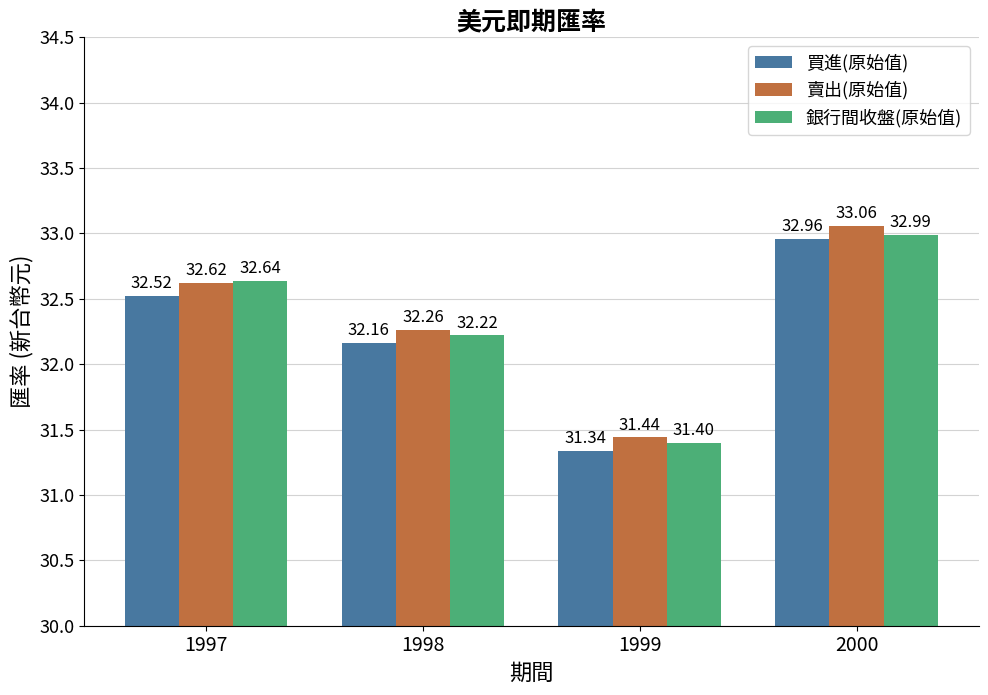

What is the difference between the highest and lowest values at 1997?

0.1